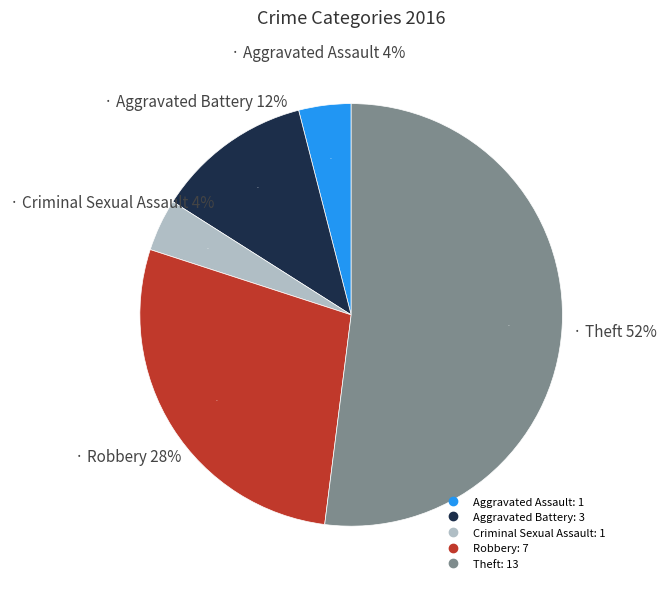

What is the ratio of the value at Aggravated Battery to the value at Aggravated Assault?

3.0